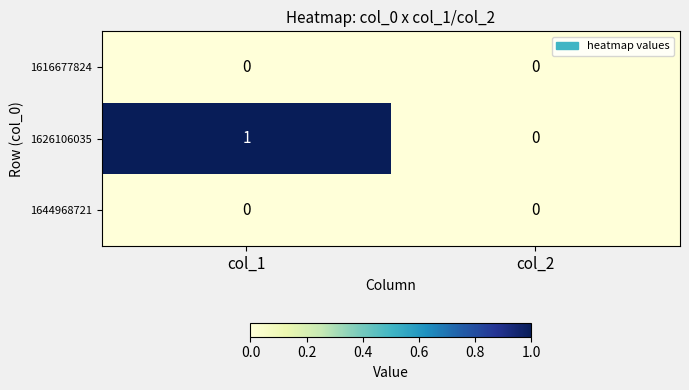

True or false: 1626106035 has a value of 1 at col_1.

True